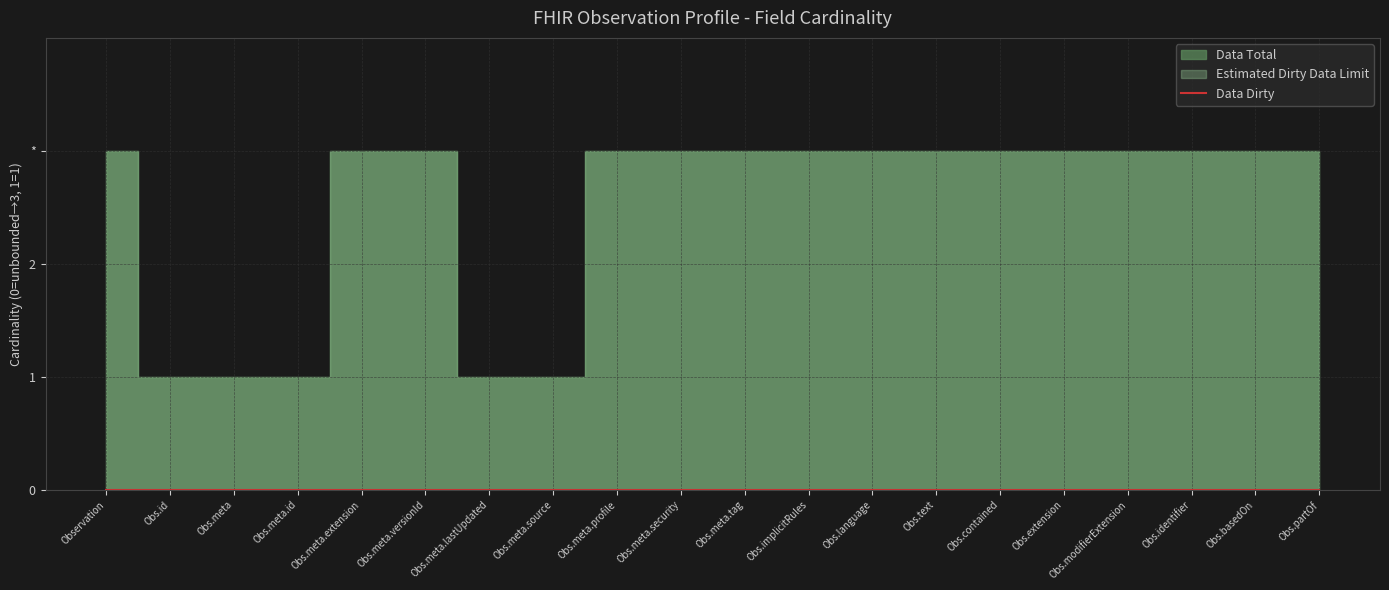

True or false: Estimated Dirty Data Limit and Data Dirty cross at least once.

False